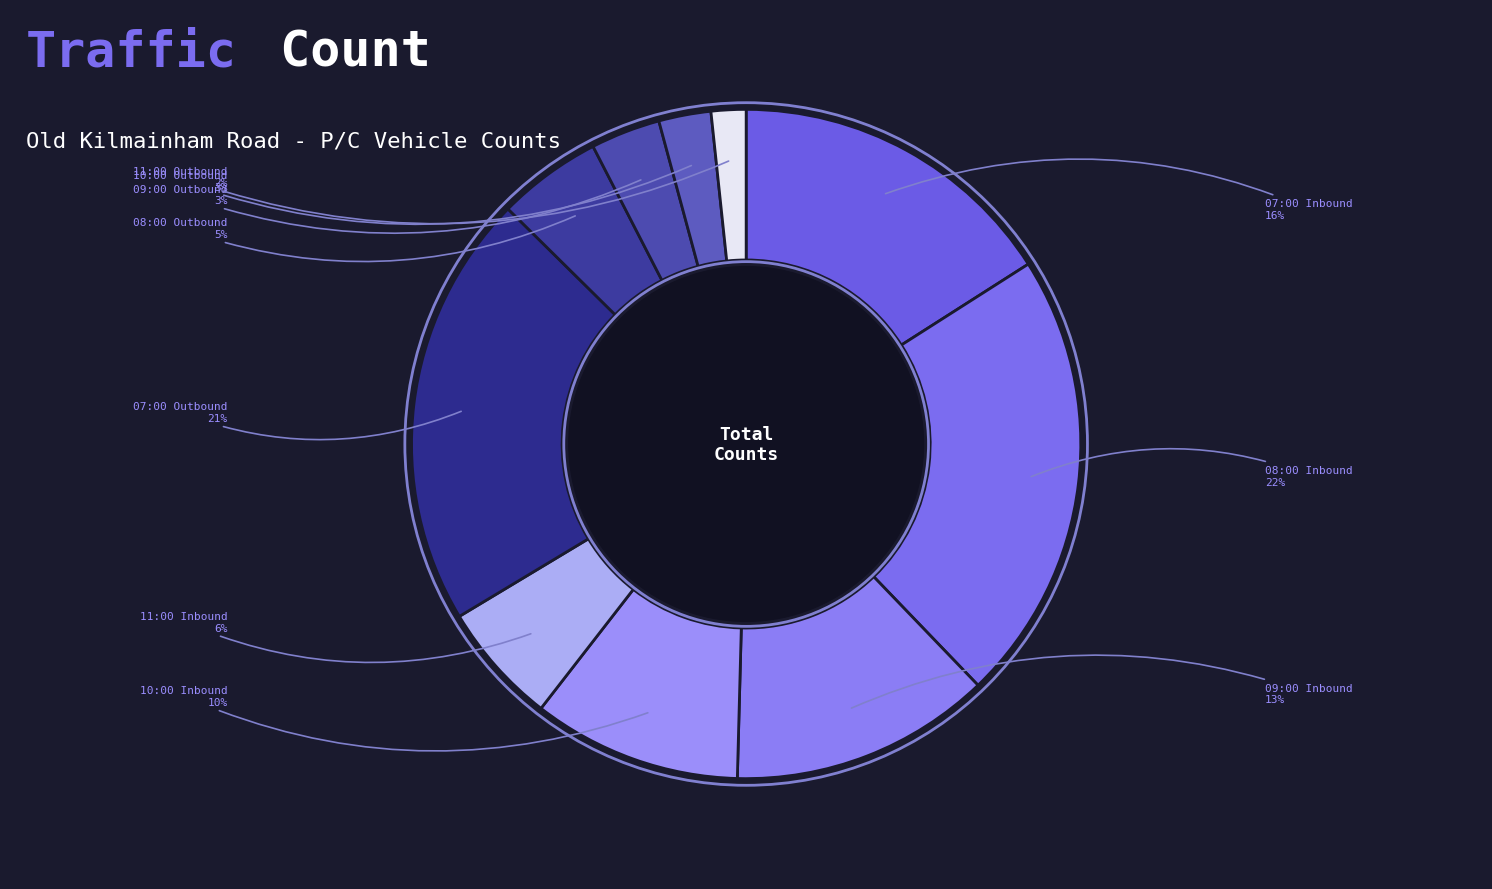

Count the number of slices in the pie.

10